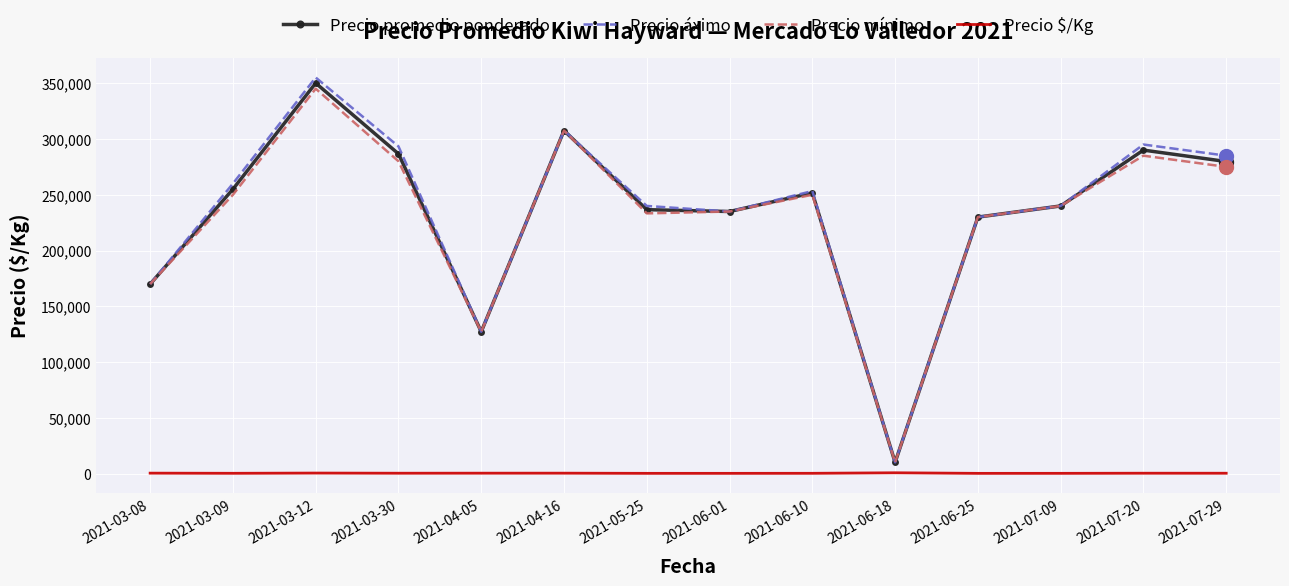

What is the total value across all series at 2021-06-18?

32033.3